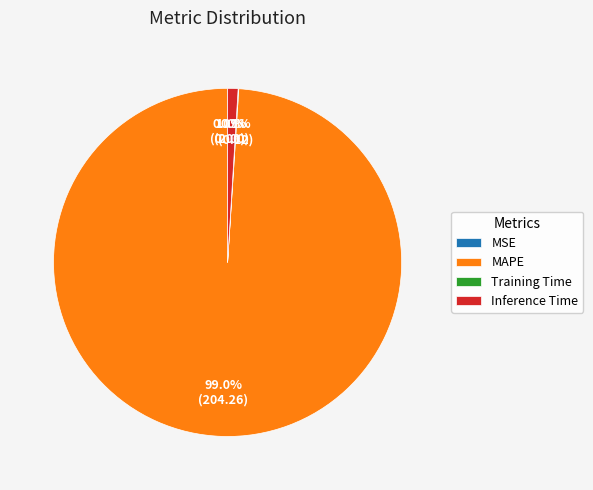

Which slice is the largest?

MAPE